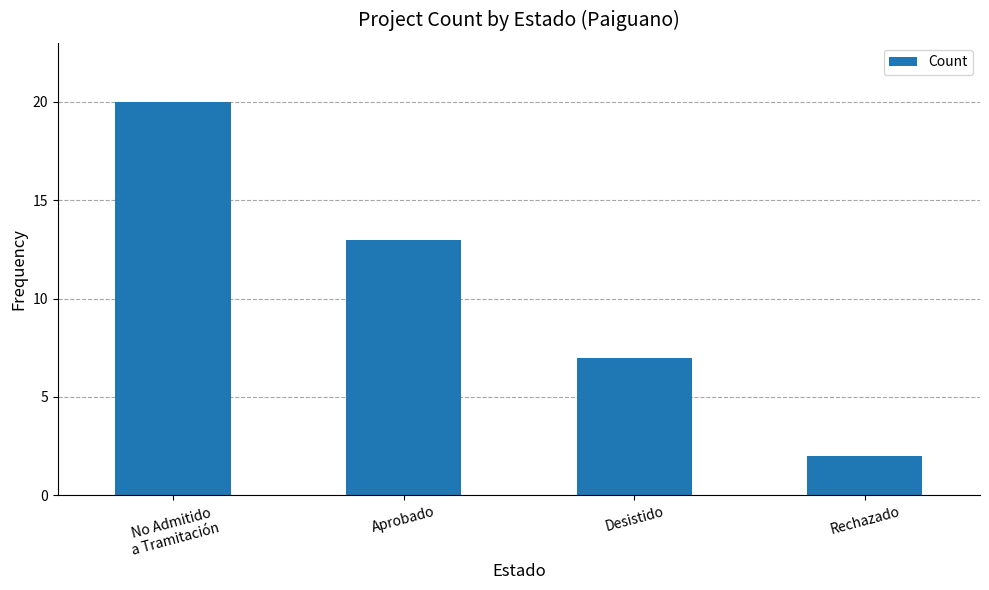

At which label is the value closest to 11?

Aprobado